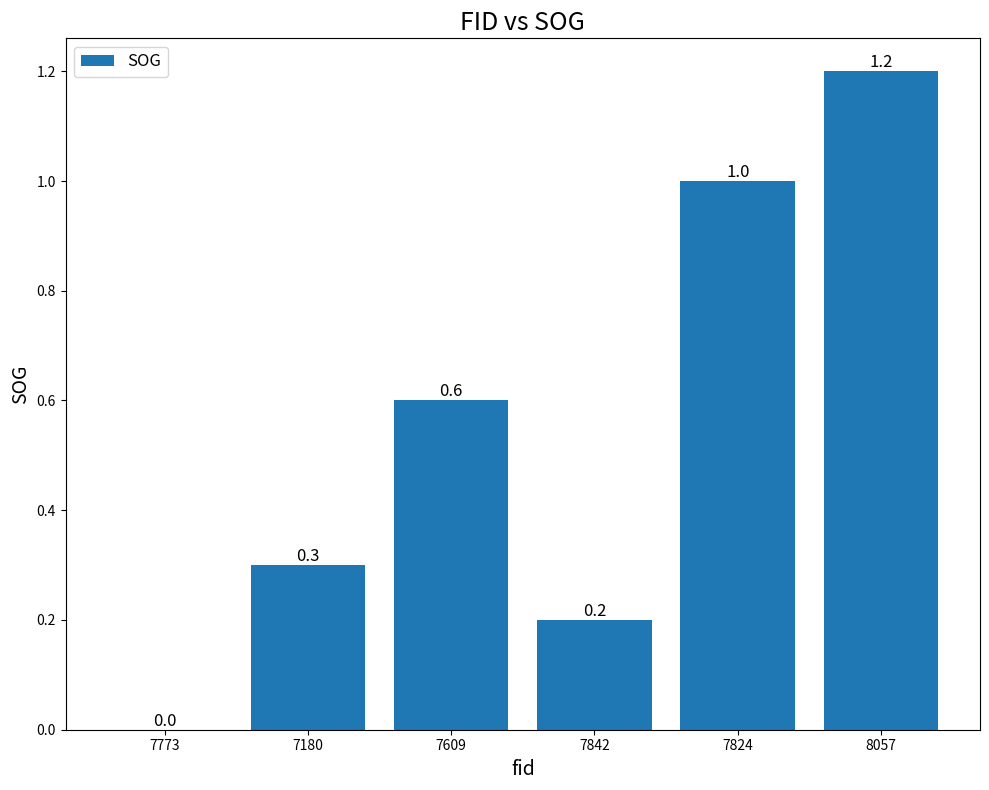

Is it true that the value at 7824 is 1.0?

True